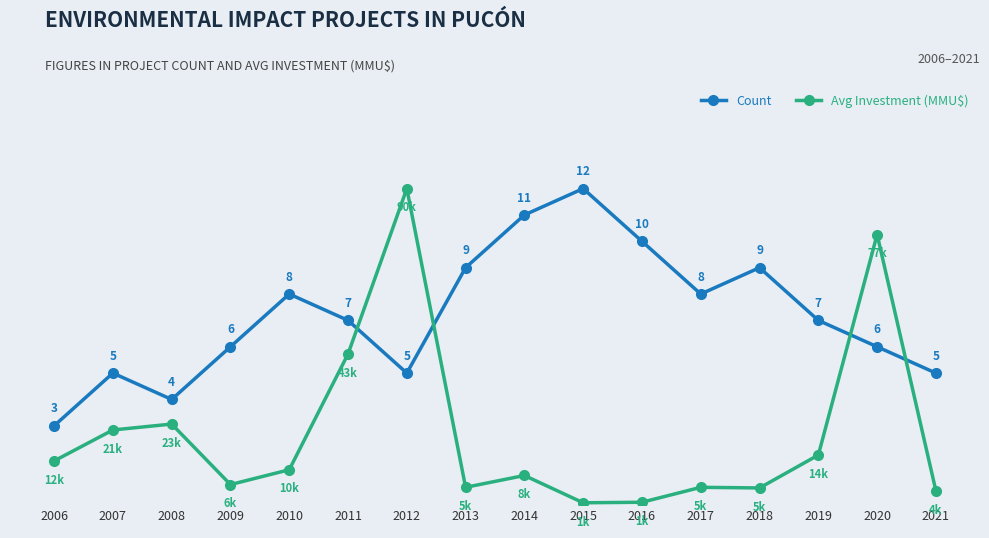

How many values in the Count series are below 7?

7